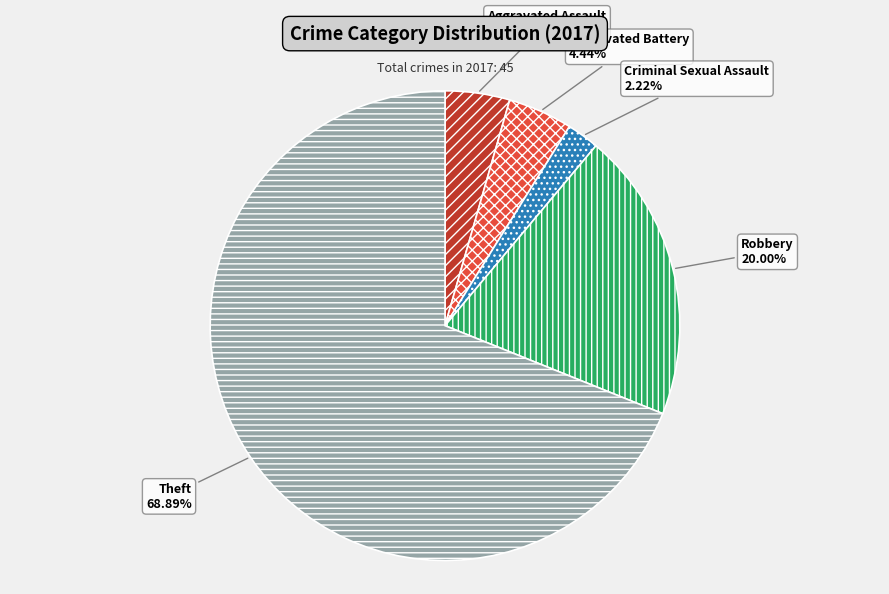

Does Theft represent more than half of the total?

Yes